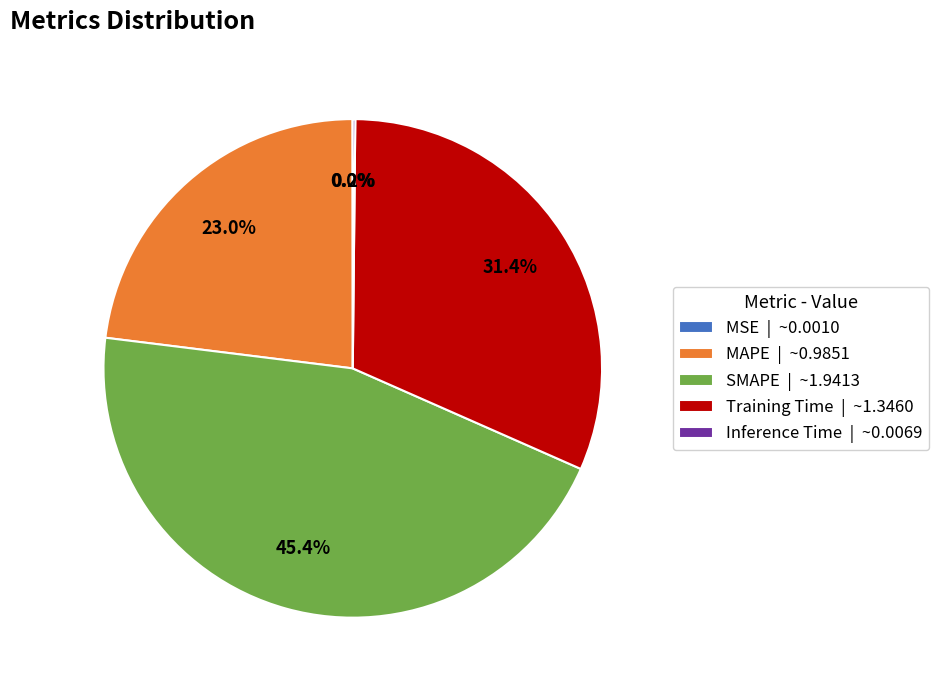

The MAPE slice represents 23% of the pie. True or false?

True